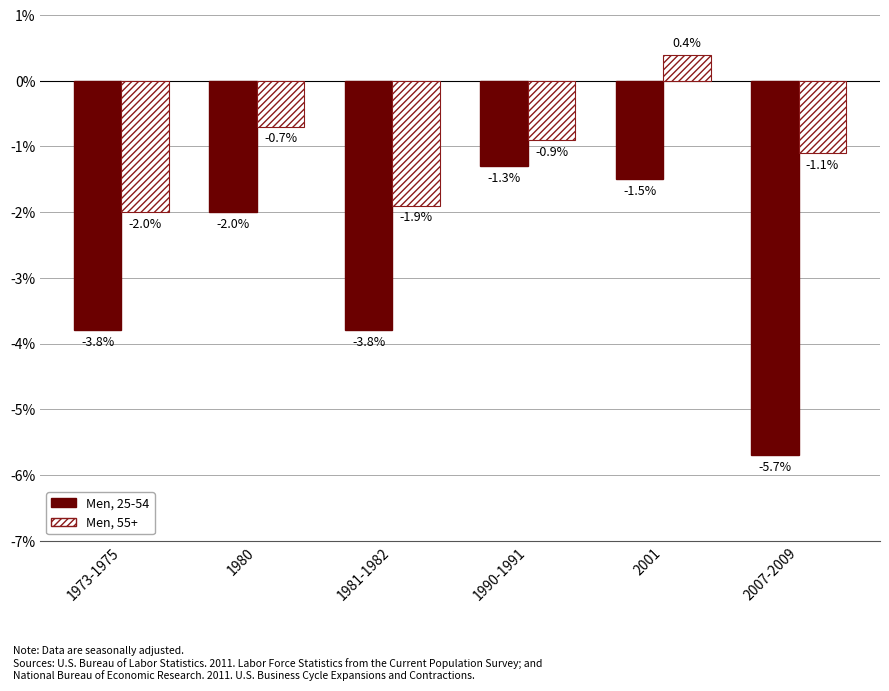

What is the sum of all Men, 55+ values?

-6.2